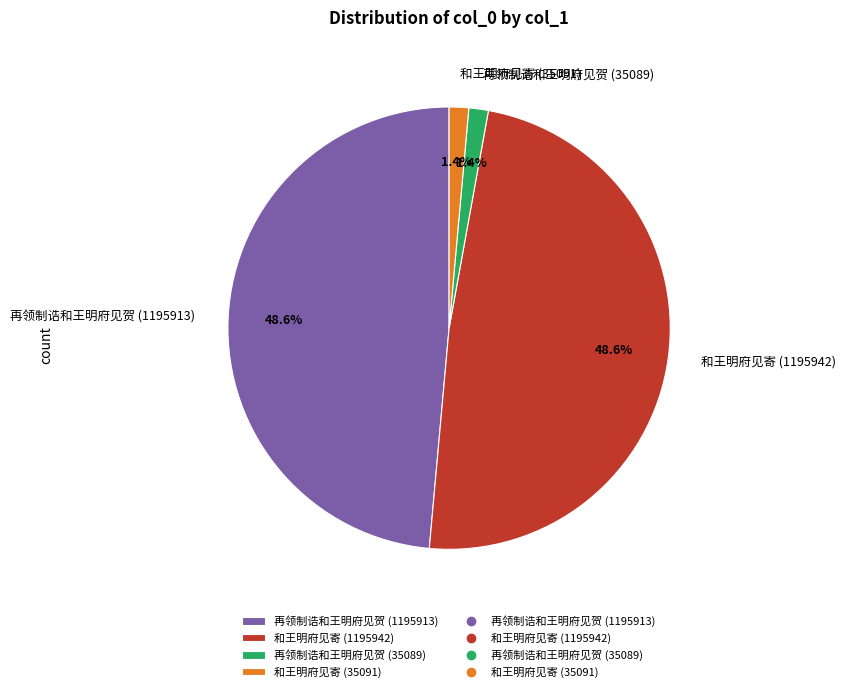

What portion of the pie excludes 再领制诰和王明府见贺 (35089)?

98.6%